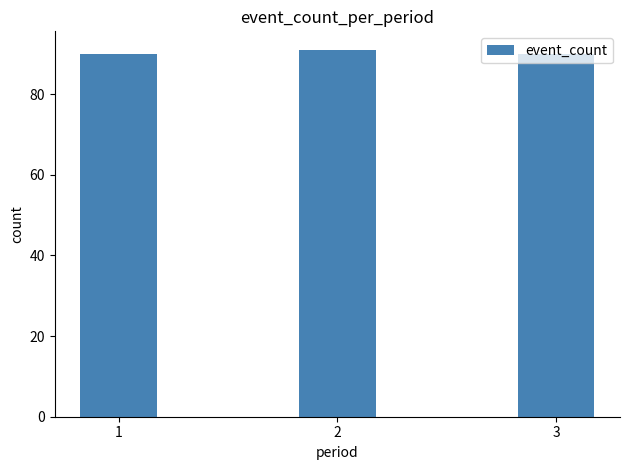

At which category does the chart reach its peak across all series?

2